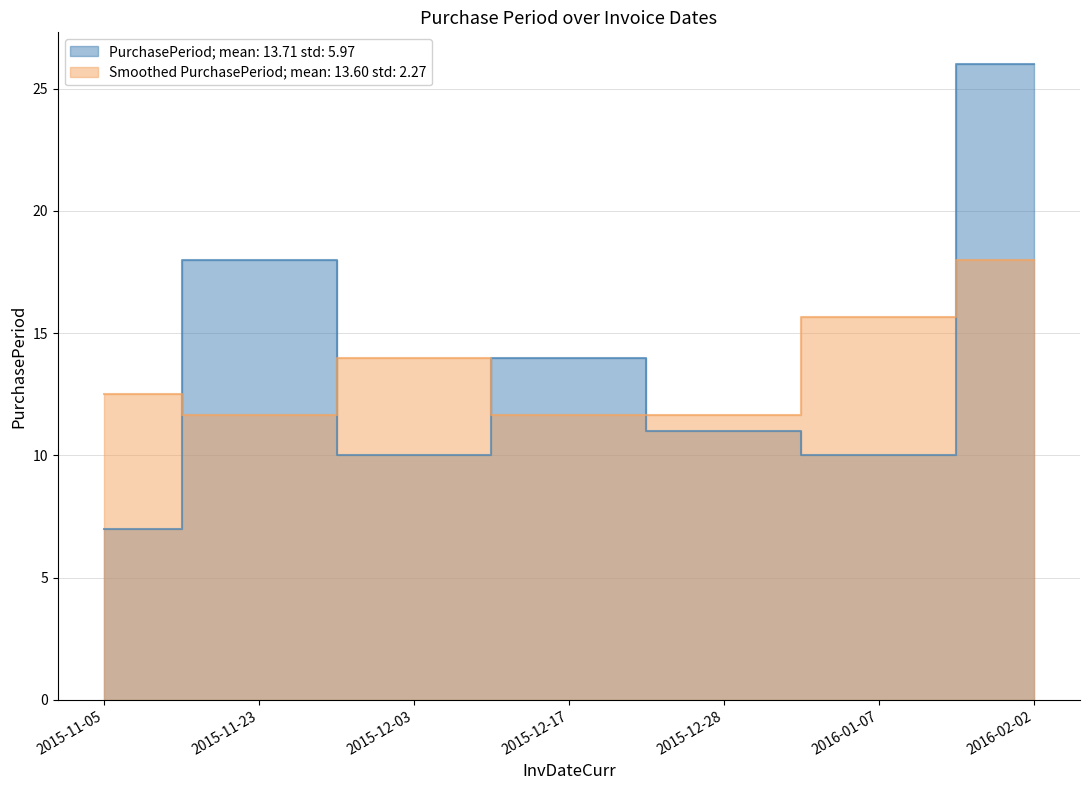

What is the value of the 2nd point from the left?

18